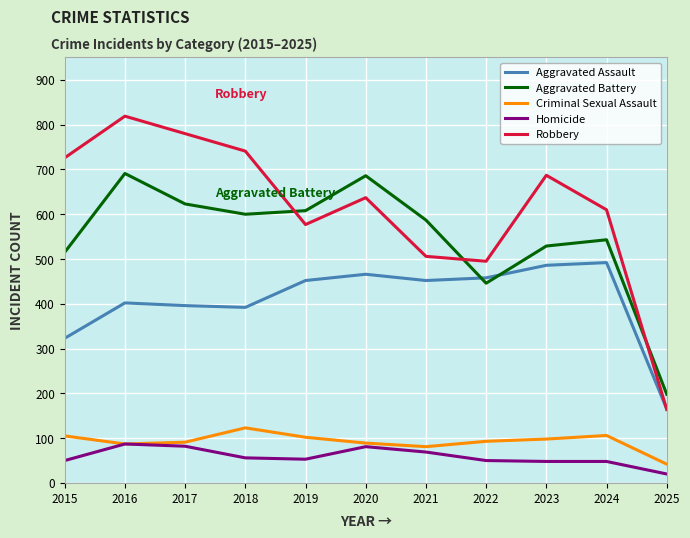

Is it true that Homicide equals 50 at 2022?

True